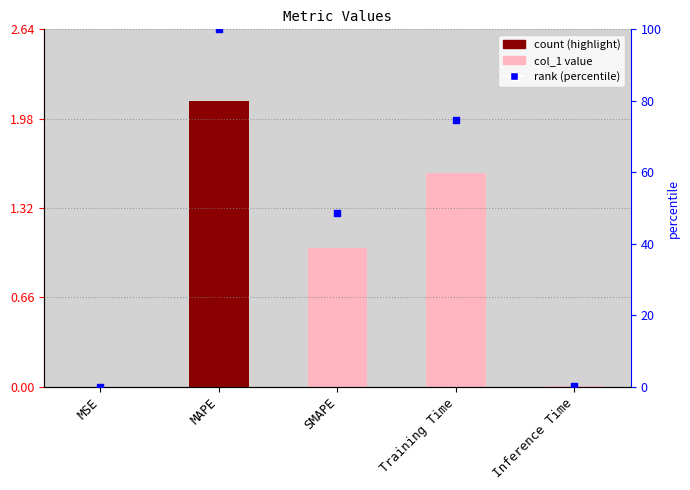

Which series contains the lowest Y value?

col_1